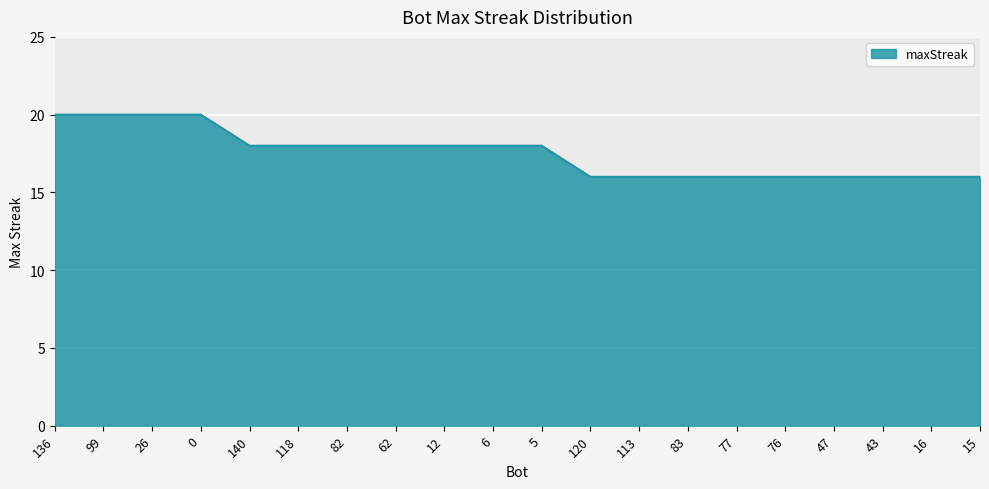

Approximately how many times larger is the value at 136 compared to 82?

1.1